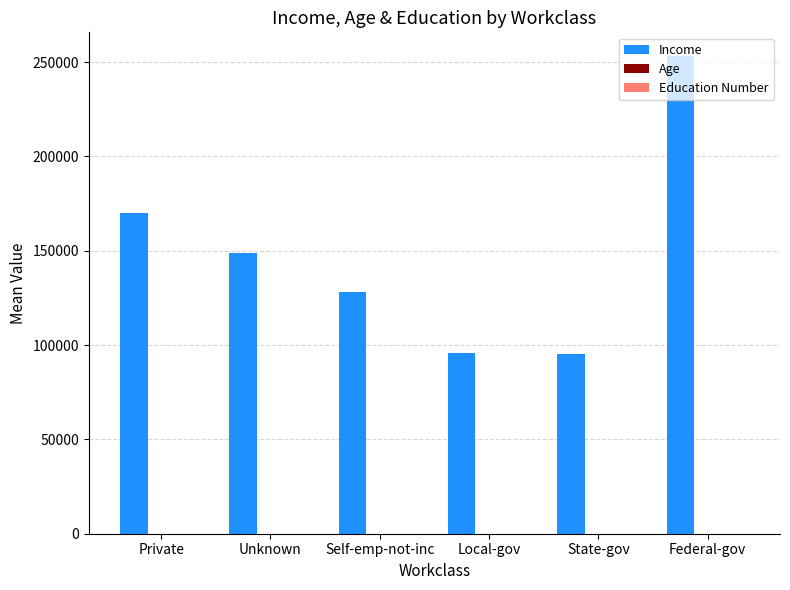

Which series changed the most between Unknown and Federal-gov?

Income